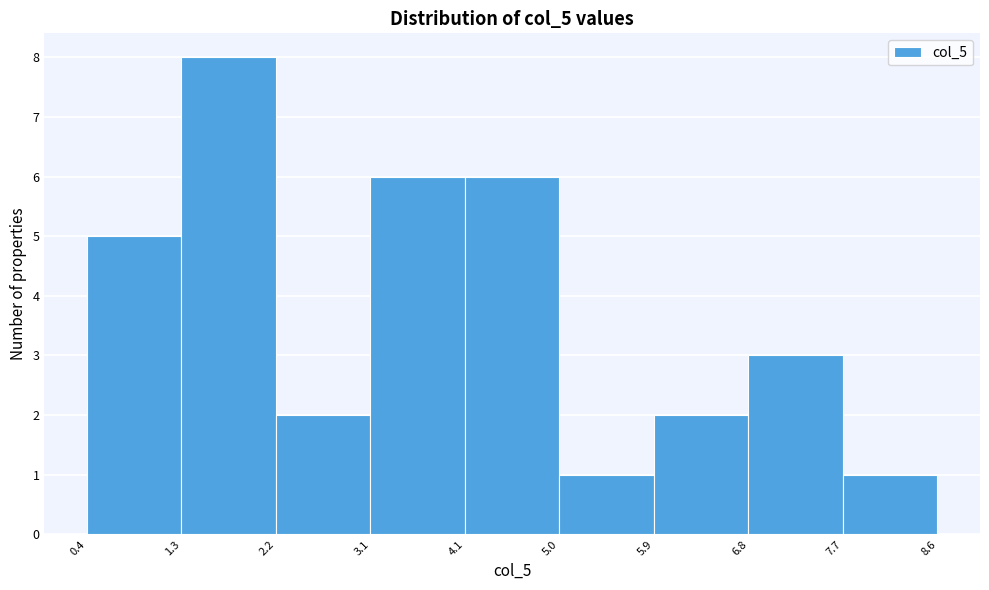

Which range on the x-axis has the tallest bar?

1.3 to 2.2